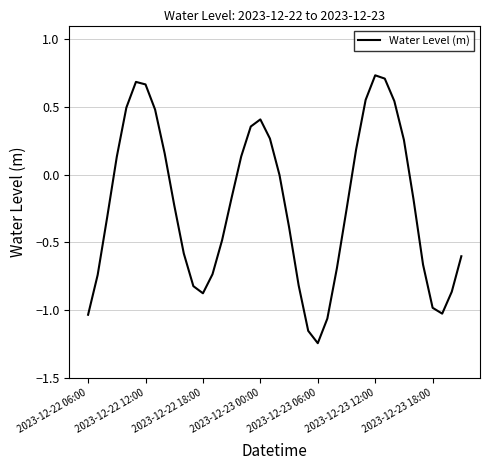

What is the difference between the maximum and minimum values?

2.0